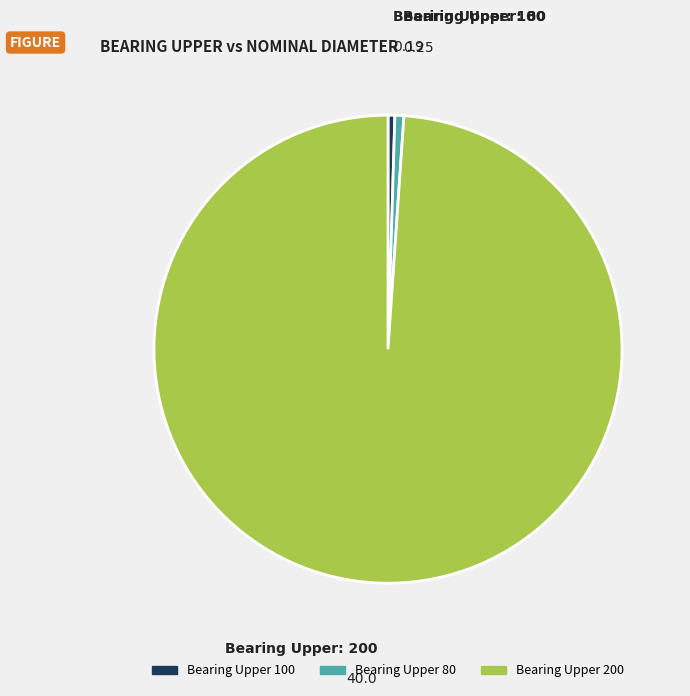

Is there a majority slice in this chart?

Yes